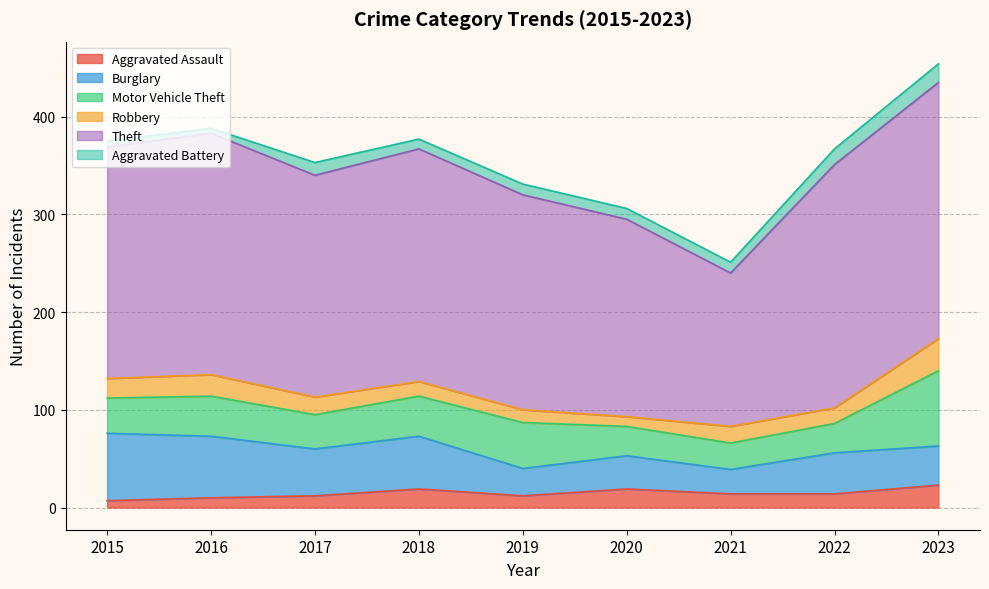

Reading right to left, list all the values displayed in this chart.

Aggravated Assault: 2023=23	2022=14	2021=14	2020=19	2019=12	2018=19	2017=12	2016=10	2015=7
Burglary: 2023=40	2022=42	2021=25	2020=34	2019=28	2018=54	2017=48	2016=63	2015=69
Motor Vehicle Theft: 2023=77	2022=30	2021=27	2020=30	2019=47	2018=41	2017=35	2016=41	2015=36
Robbery: 2023=33	2022=16	2021=17	2020=10	2019=13	2018=15	2017=18	2016=22	2015=20
Theft: 2023=262	2022=249	2021=157	2020=202	2019=220	2018=238	2017=227	2016=247	2015=237
Aggravated Battery: 2023=19	2022=16	2021=11	2020=11	2019=11	2018=10	2017=13	2016=5	2015=6